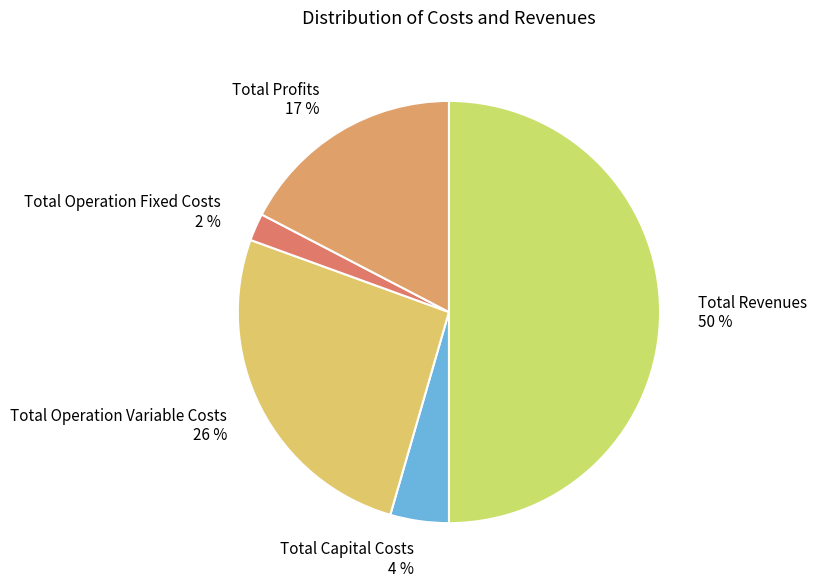

Is the sum of Total Operation Variable Costs and Total Profits greater than half?

No